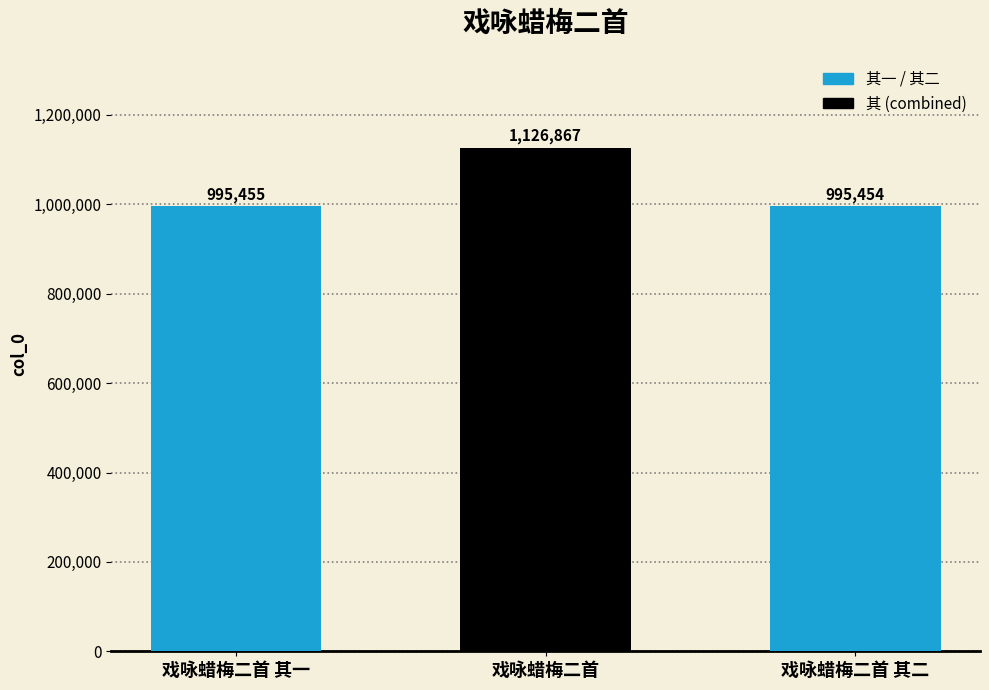

Rank the categories by value from lowest to highest.

戏咏蜡梅二首 其二, 戏咏蜡梅二首 其一, 戏咏蜡梅二首